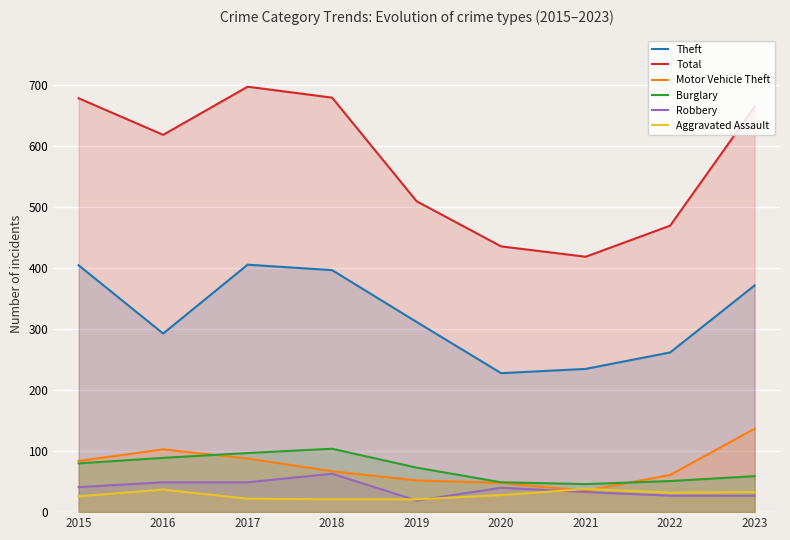

At which label does Burglary first exceed 73?

2015